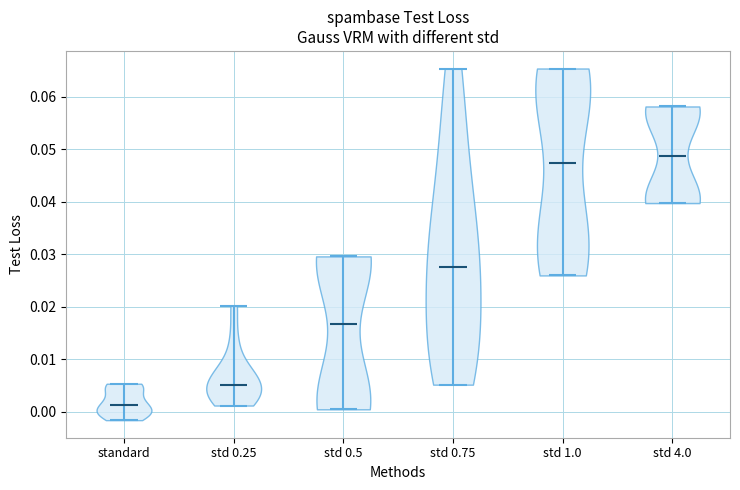

Reading left to right, read every violin against the y-axis: where its median line is, and the lowest and highest points it reaches. The values are not printed on the chart, so give them approximately, as read against the axis.

standard: median line 0.001, lowest point -0.002, highest point 0.005
std 0.25: median line 0.005, lowest point 0.001, highest point 0.020
std 0.5: median line 0.017, lowest point 0.000, highest point 0.030
std 0.75: median line 0.028, lowest point 0.005, highest point 0.065
std 1.0: median line 0.047, lowest point 0.026, highest point 0.065
std 4.0: median line 0.049, lowest point 0.040, highest point 0.058